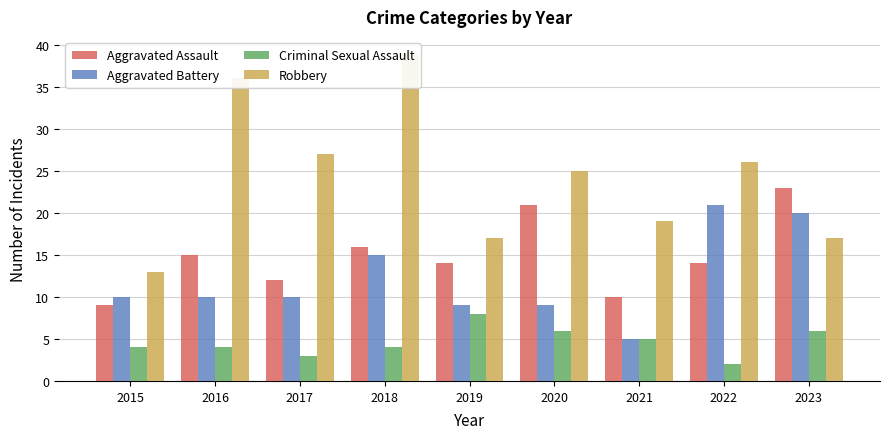

At which category is the sum across all series the highest?

2018